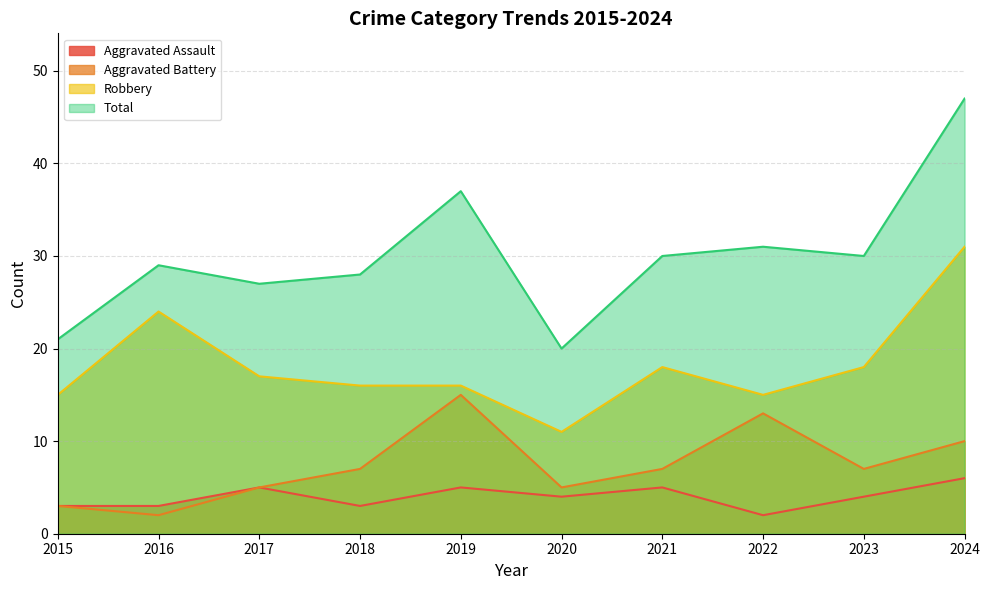

In Total, how many points are lower than both neighbors (excluding endpoints)?

3